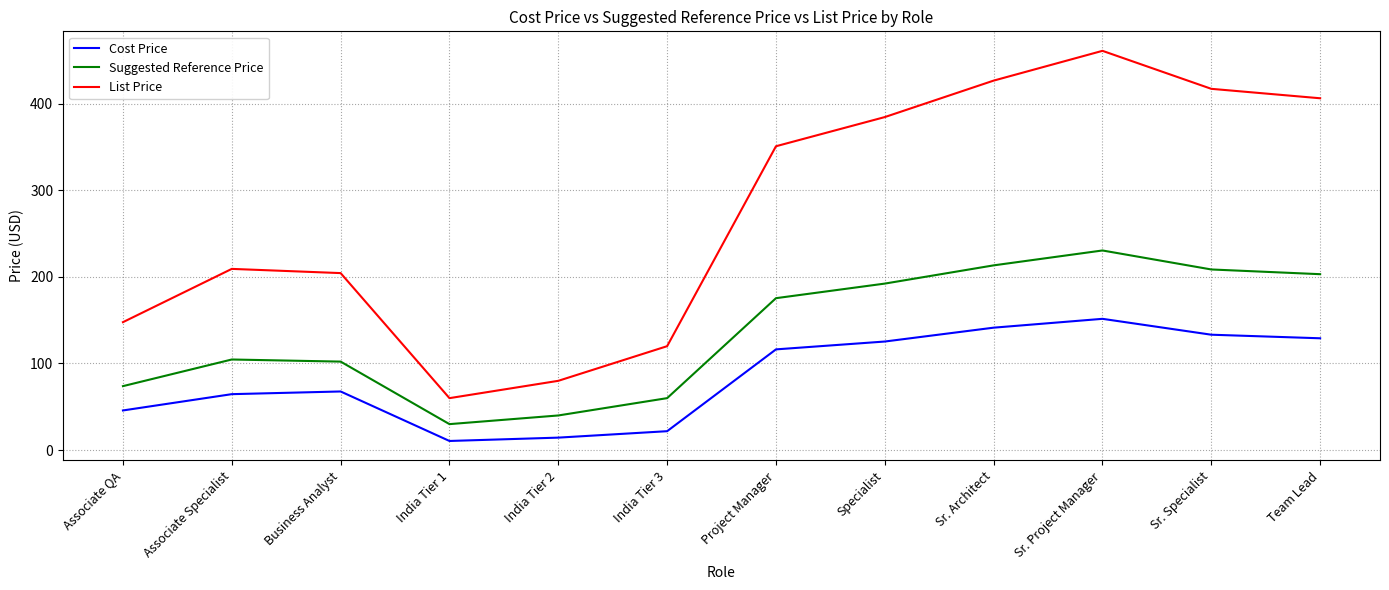

At which label does Suggested Reference Price reach its minimum?

India Tier 1